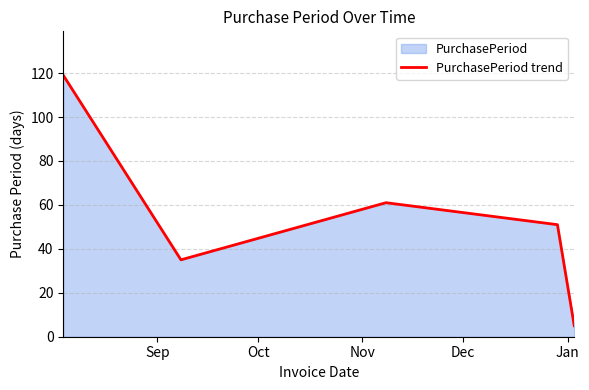

How many data points are above 51?

2